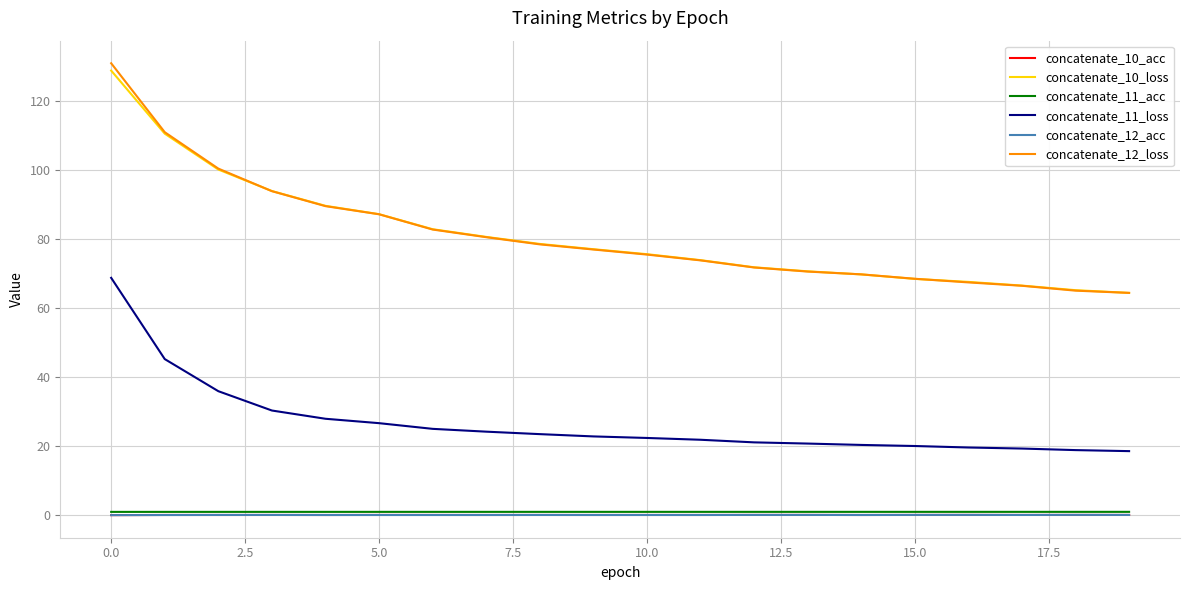

What is the maximum value for concatenate_10_loss?

128.7